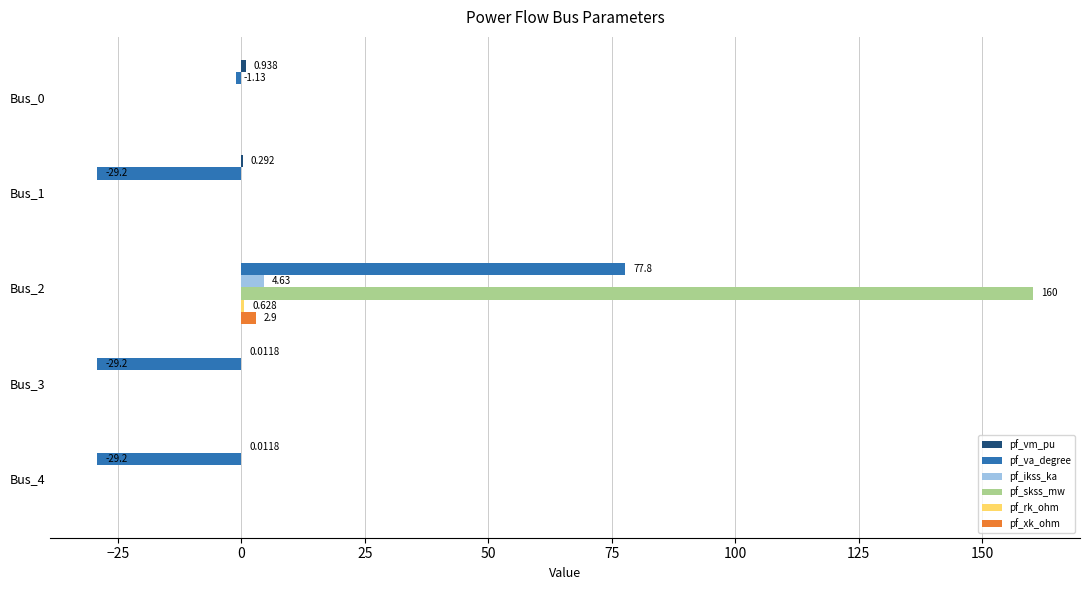

Is the value of pf_va_degree at Bus_3 greater than the value of pf_xk_ohm at Bus_2?

No